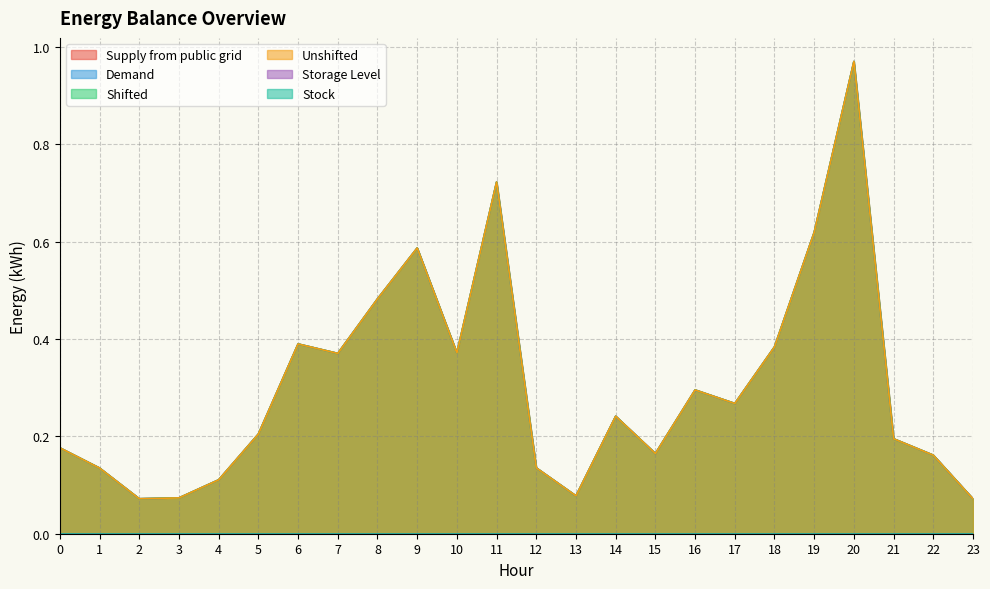

Which has a higher value, 8 or 7?

8